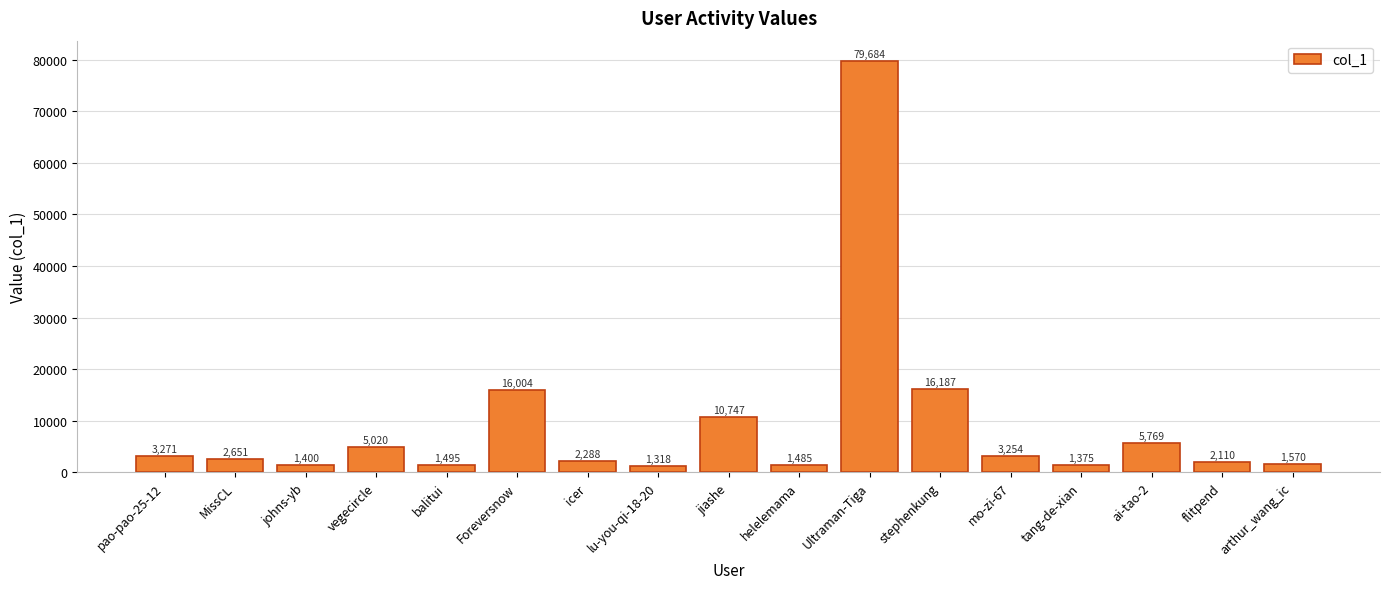

The value at balitui is 1495. True or false?

True